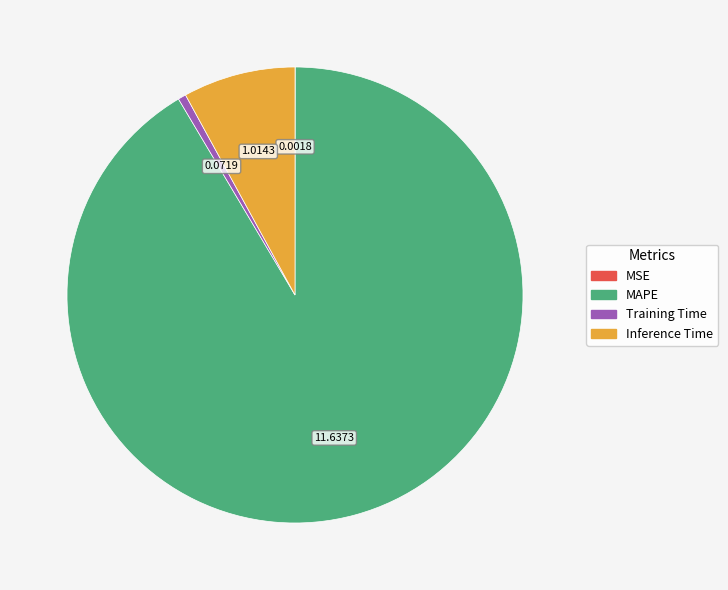

Which slice is the largest?

MAPE